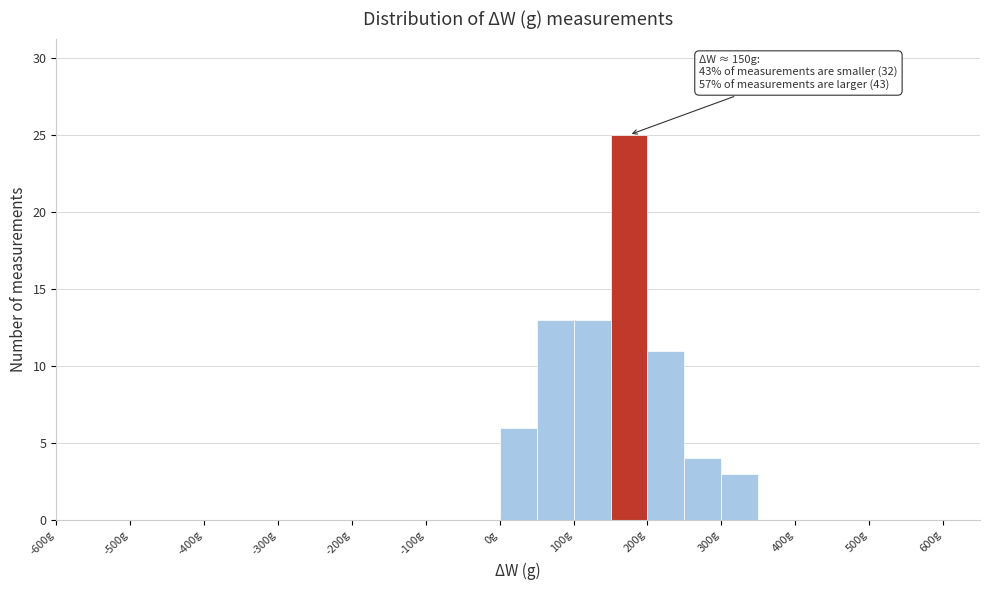

Which range on the x-axis has the tallest bar?

150 to 200